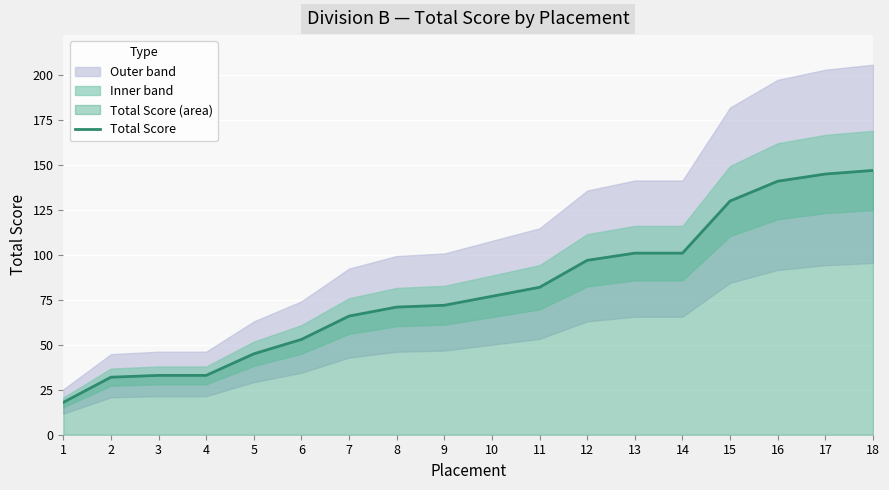

The value of Total Score at 9 is 120. True or false?

False